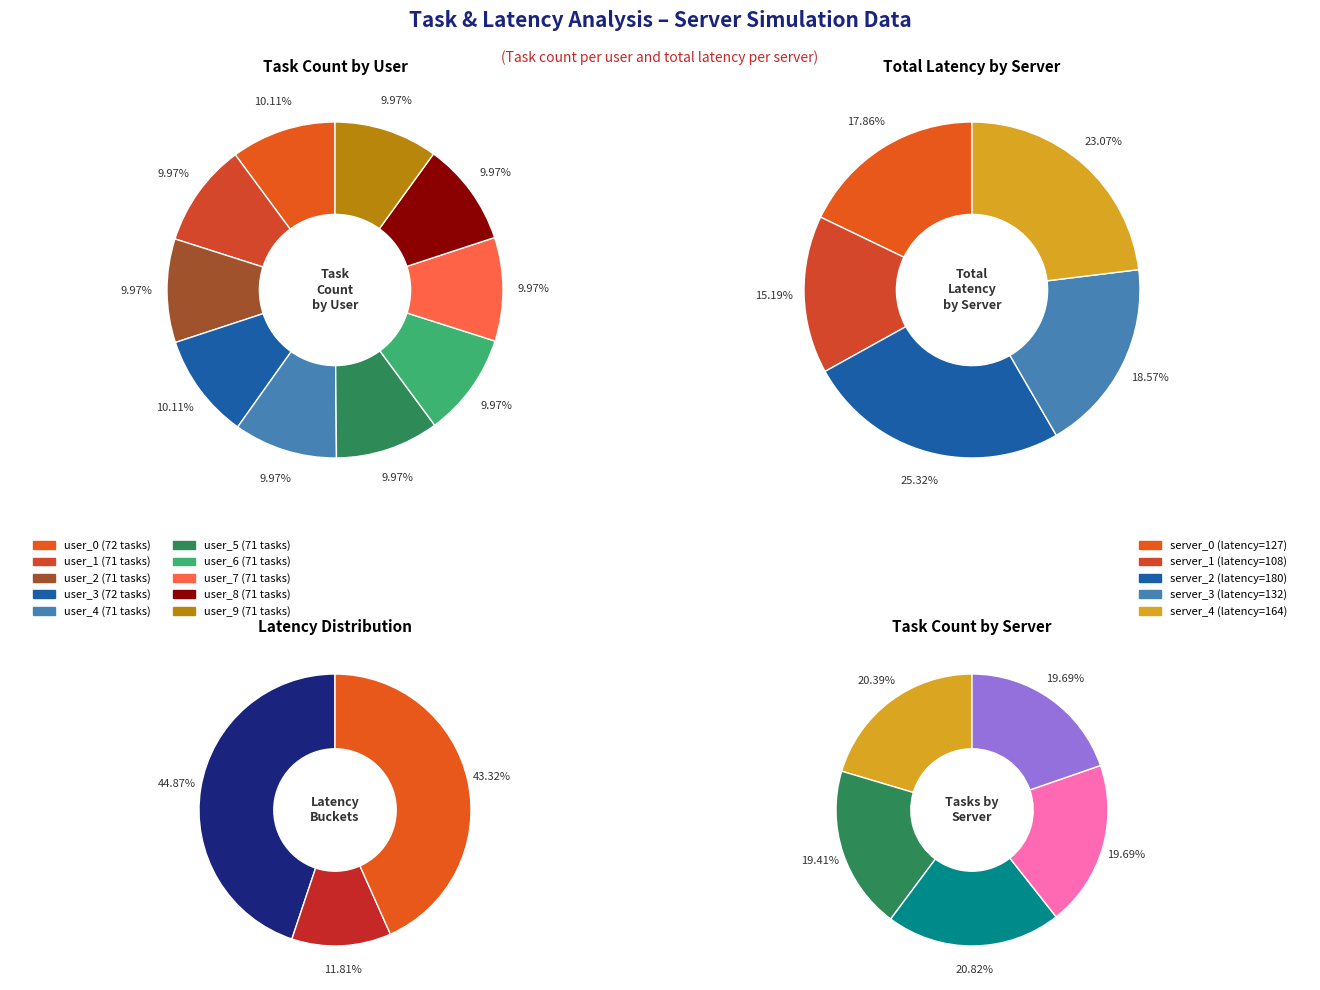

Combined, what portion of the pie is user_5 and user_4?

19.9%